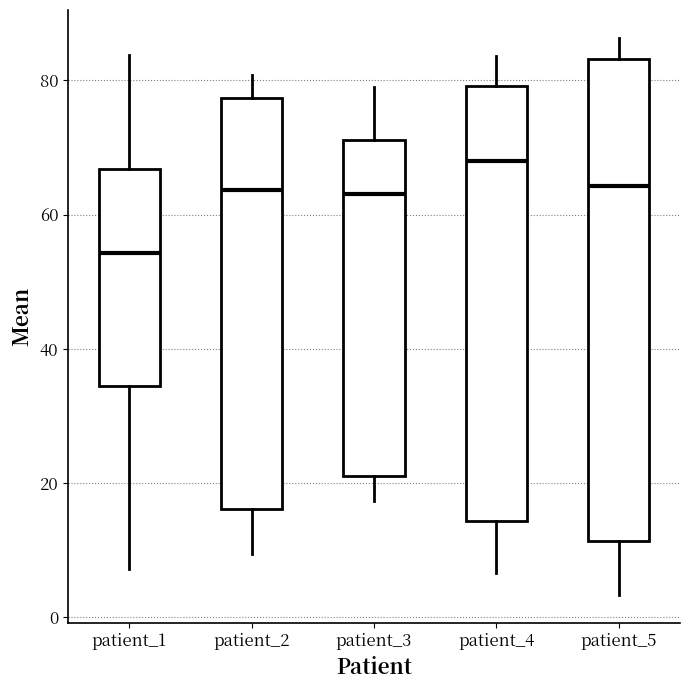

Reading left to right, read every box against the y-axis: the position of its median line, the range the box covers, and the ends of its whiskers. The values are not printed on the chart, so give them approximately, as read against the axis.

patient_1: median 54, box 34 to 66, whiskers 8 to 84
patient_2: median 64, box 16 to 78, whiskers 10 to 80
patient_3: median 64, box 22 to 72, whiskers 18 to 78
patient_4: median 68, box 14 to 80, whiskers 6 to 84
patient_5: median 64, box 12 to 84, whiskers 4 to 86